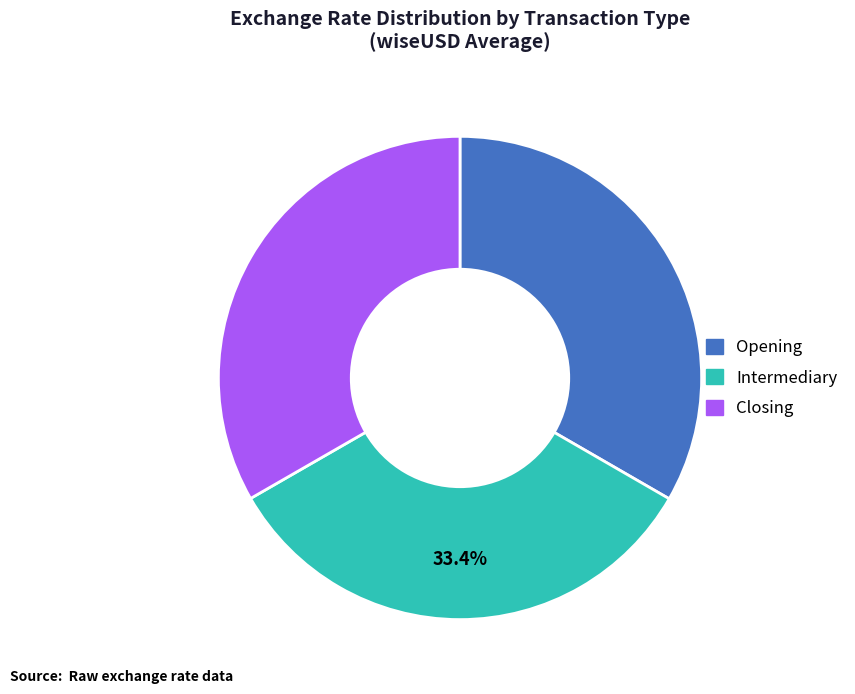

Does any single category account for the majority?

No